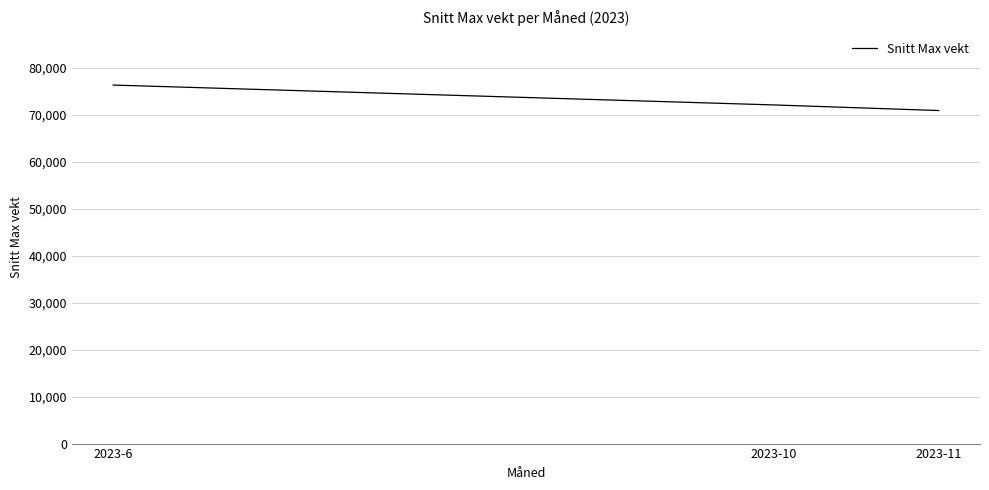

Reading right to left, list all the values displayed in this chart.

2023-11=70902.0	2023-10=72097.2	2023-6=76324.9